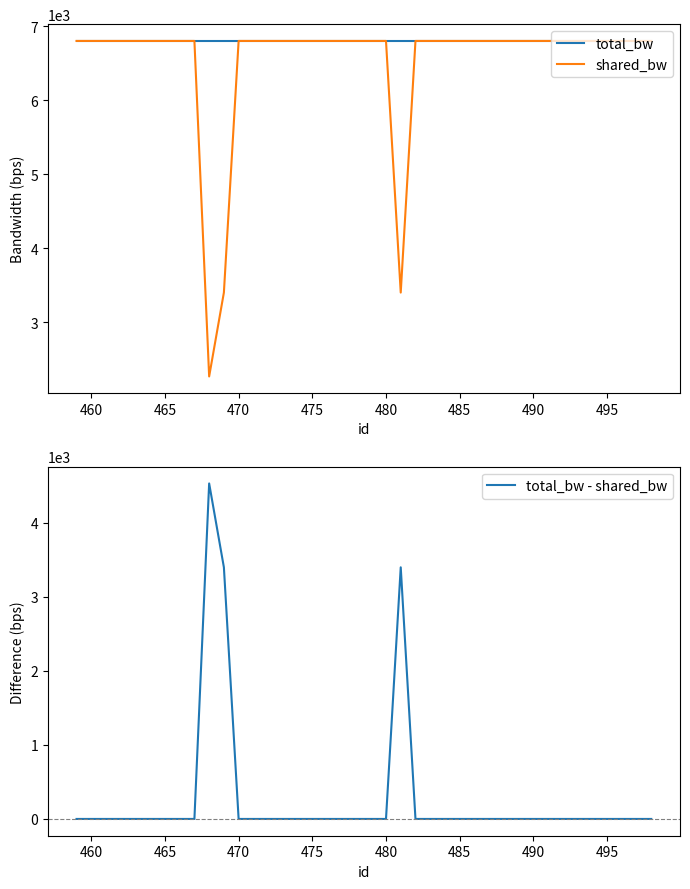

What is the highest value of the total_bw series?

6800.0